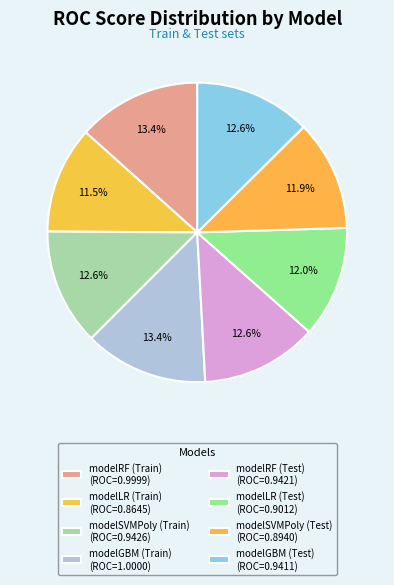

What percentage do modelRF (Test) and modelRF (Train) together represent?

25.9%